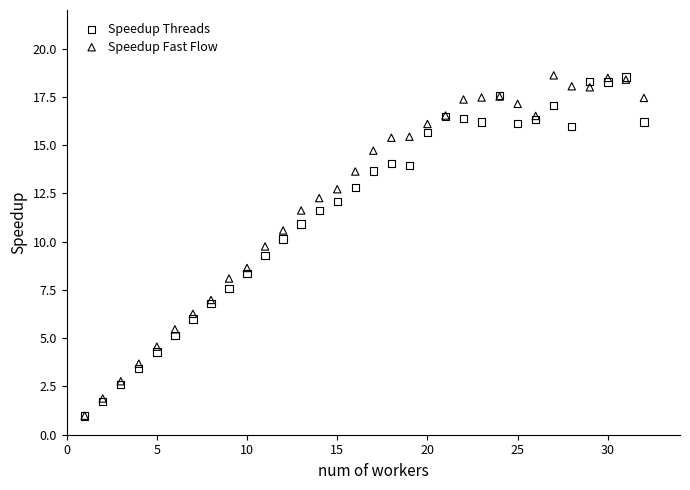

What are all the series names shown in the legend?

Speedup Threads, Speedup Fast Flow